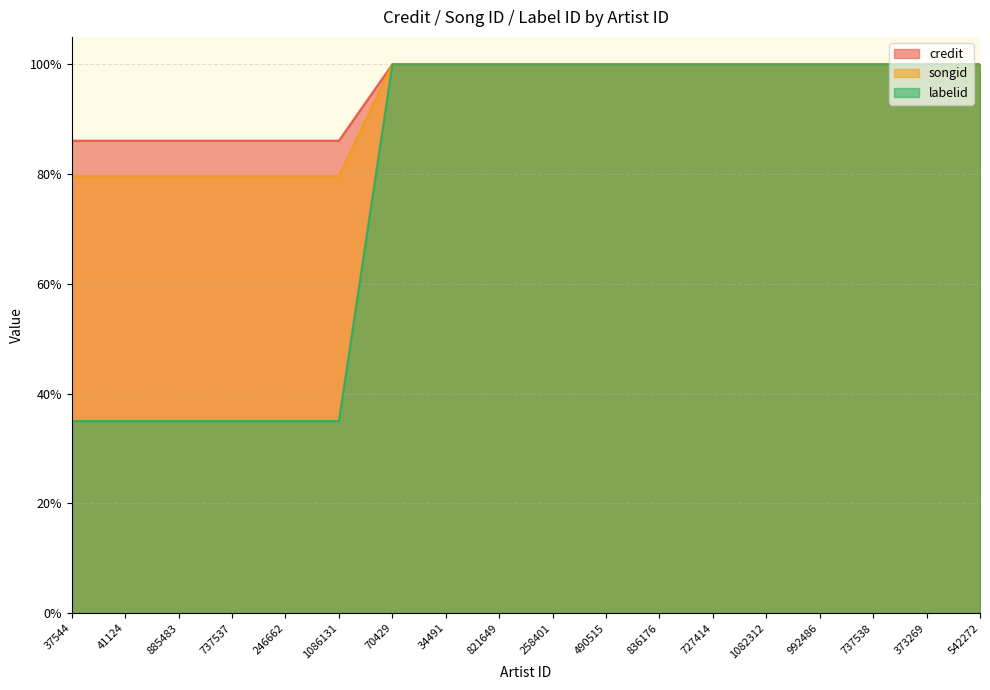

The labelid series shows 0.4 at 34491. True or false?

False